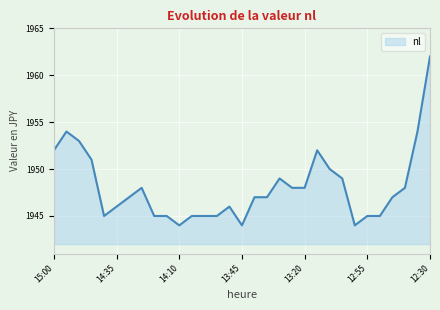

What is the difference between the maximum and minimum values?

18